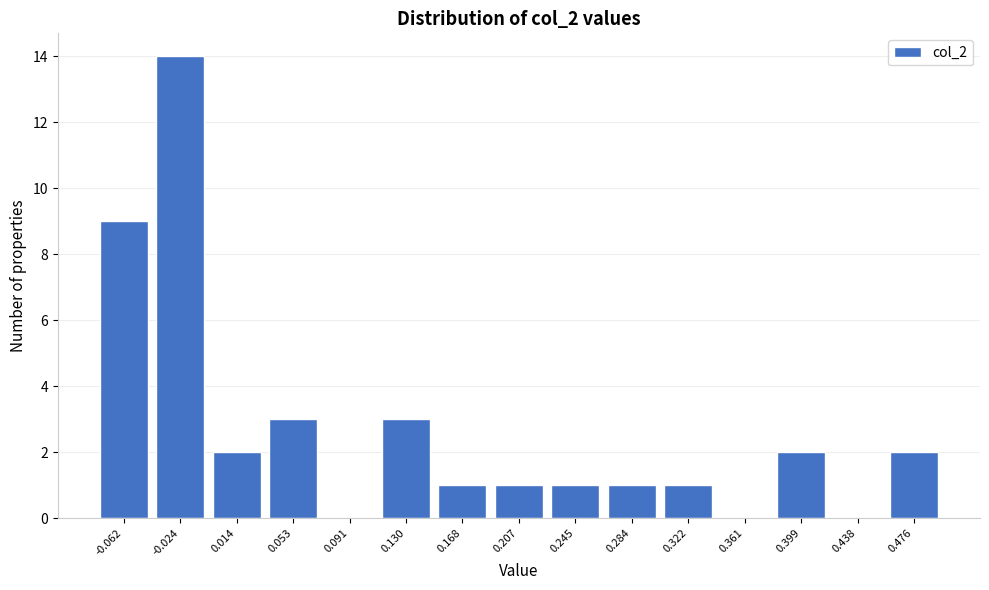

Reading right to left, extract all data points from this chart.

0.476=2	0.438=0	0.399=2	0.361=0	0.322=1	0.284=1	0.245=1	0.207=1	0.168=1	0.130=3	0.091=0	0.053=3	0.014=2	-0.024=14	-0.062=9